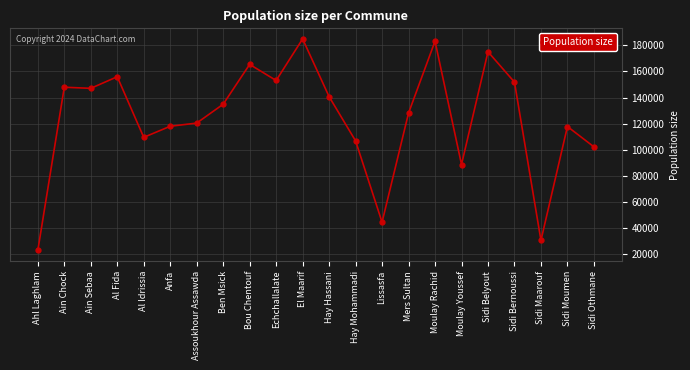

The value at Bou Chentouf is 219583.9. True or false?

False